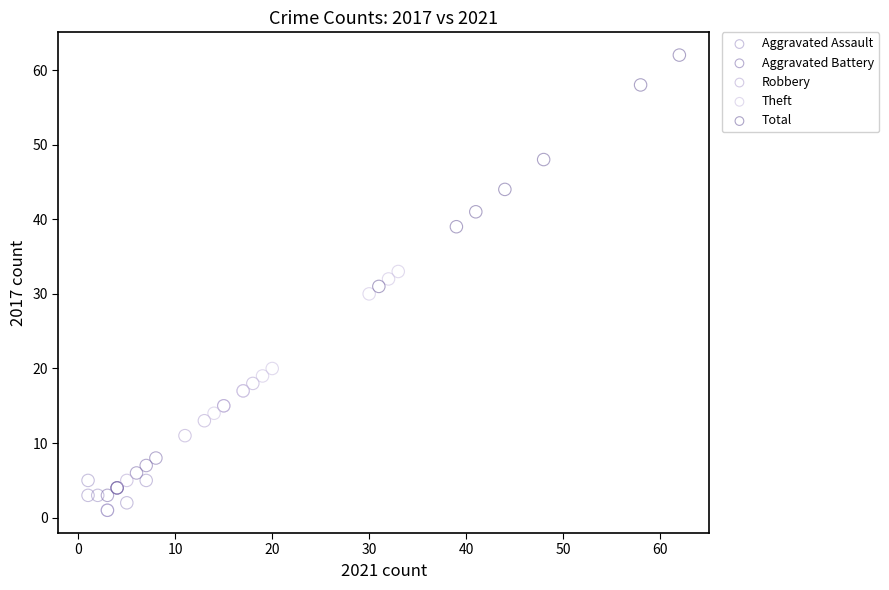

What are all the series names shown in the legend?

Aggravated Assault, Aggravated Battery, Robbery, Theft, Total